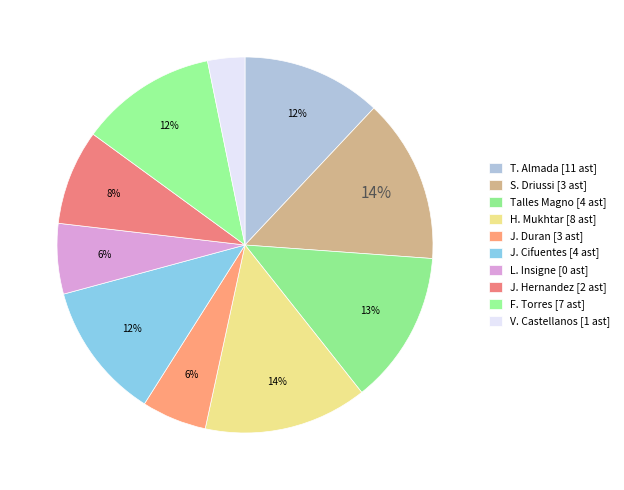

How many segments does this pie chart have?

10